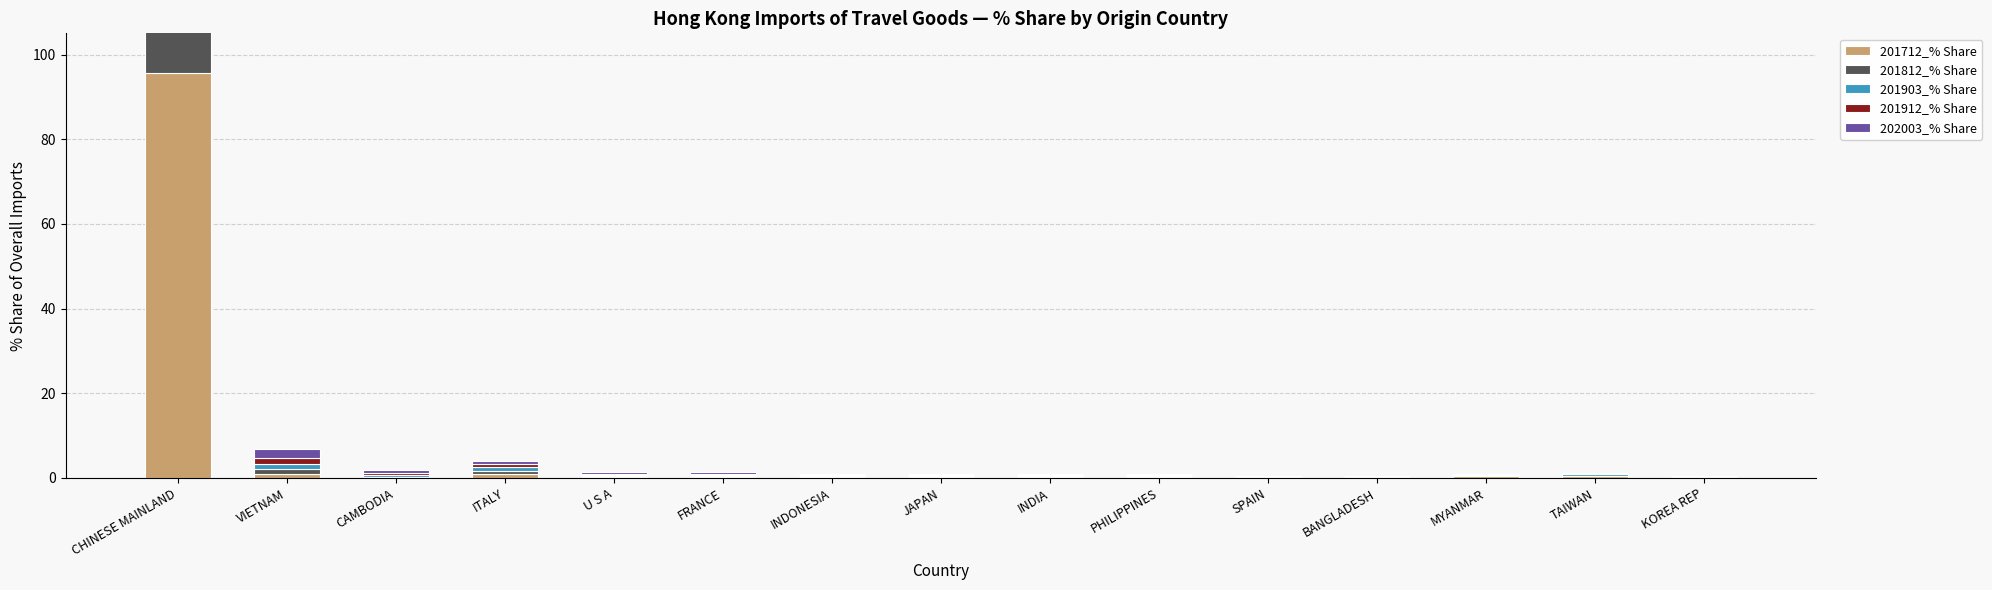

List the labels in order of 201903_% Share value, largest first.

CHINESE MAINLAND, VIETNAM, ITALY, TAIWAN, CAMBODIA, FRANCE, U S A, INDONESIA, INDIA, PHILIPPINES, JAPAN, SPAIN, BANGLADESH, KOREA REP, MYANMAR